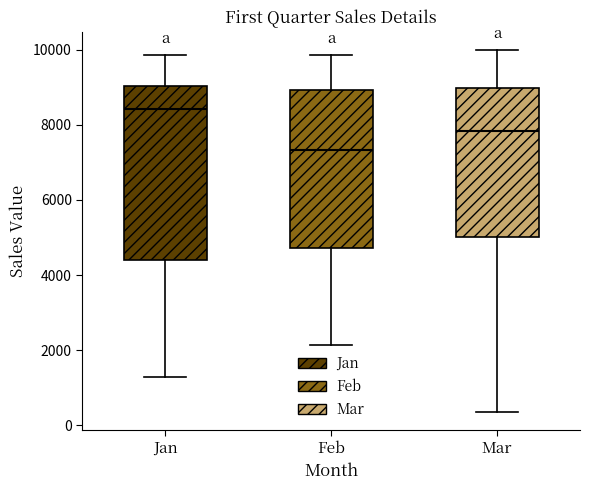

Reading left to right, read every box against the y-axis: the position of its median line, the range the box covers, and the ends of its whiskers. The values are not printed on the chart, so give them approximately, as read against the axis.

Jan: median 8400, box 4400 to 9000, whiskers 1200 to 9800
Feb: median 7400, box 4800 to 9000, whiskers 2200 to 9800
Mar: median 7800, box 5000 to 9000, whiskers 400 to 10000